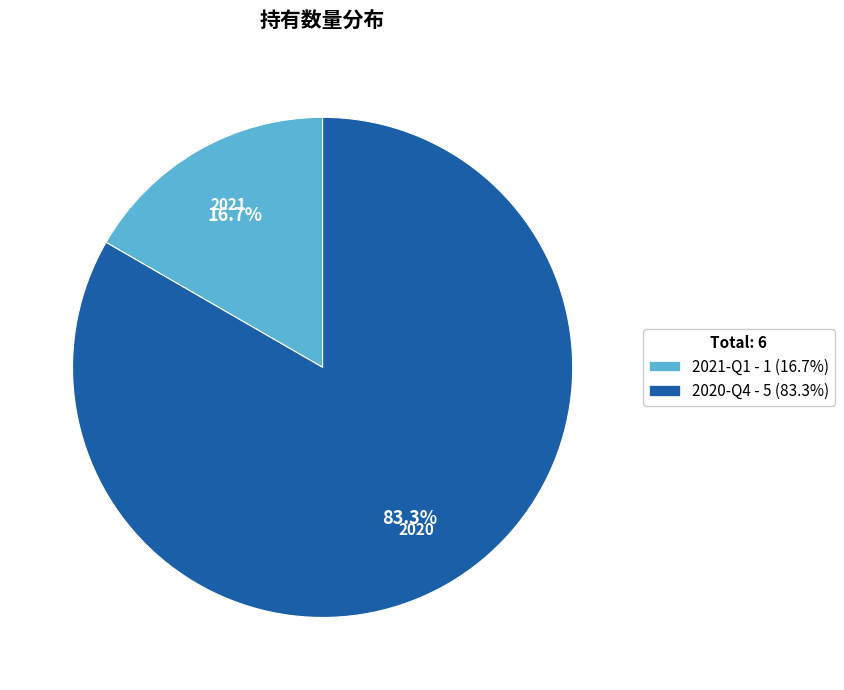

How many slices are in this pie chart?

2